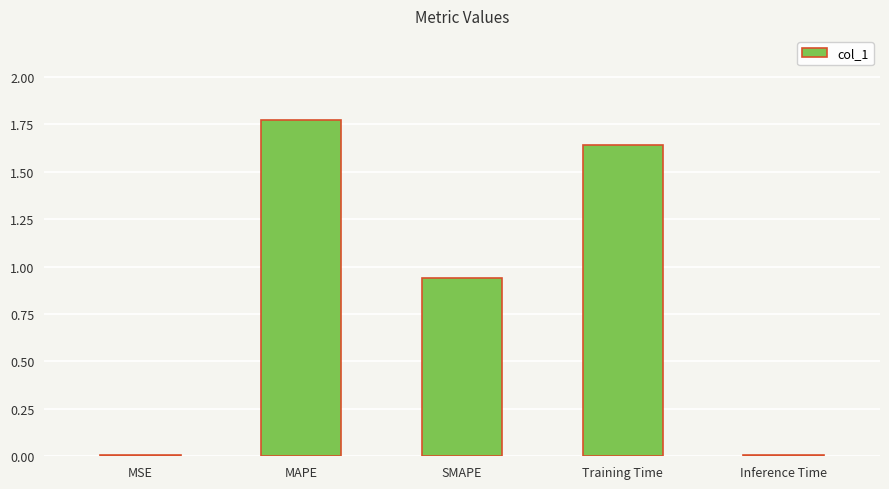

Are the bars horizontal?

No